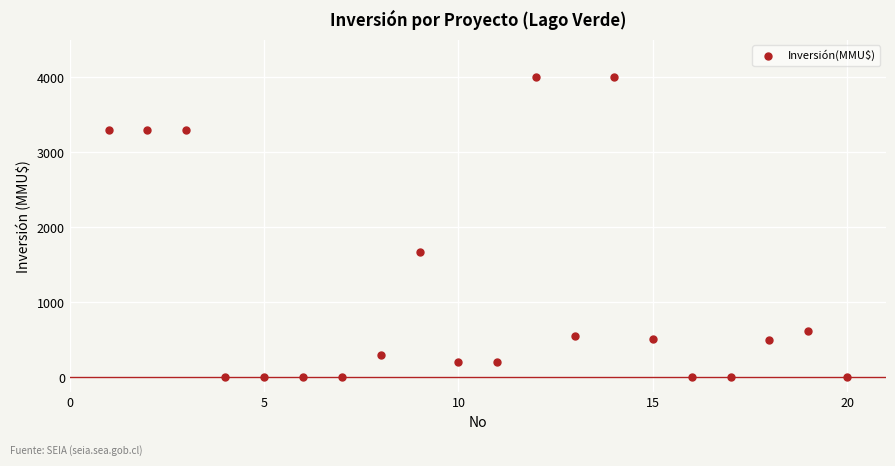

What Y value in the scatter plot is closest to 2000?

1667